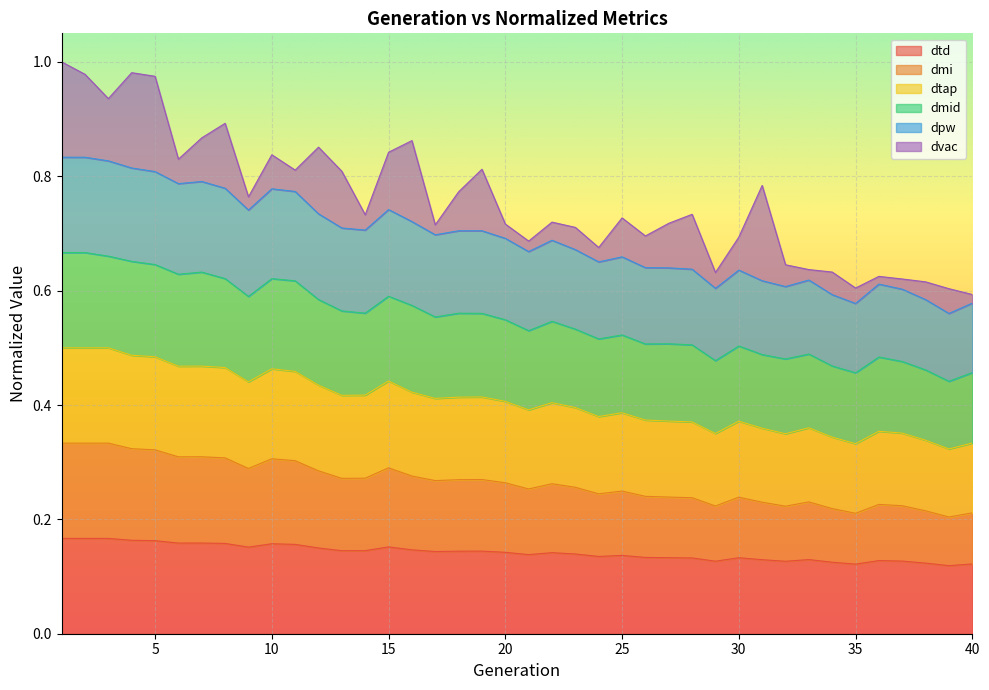

Where is dmid nearest to the value 0?

39